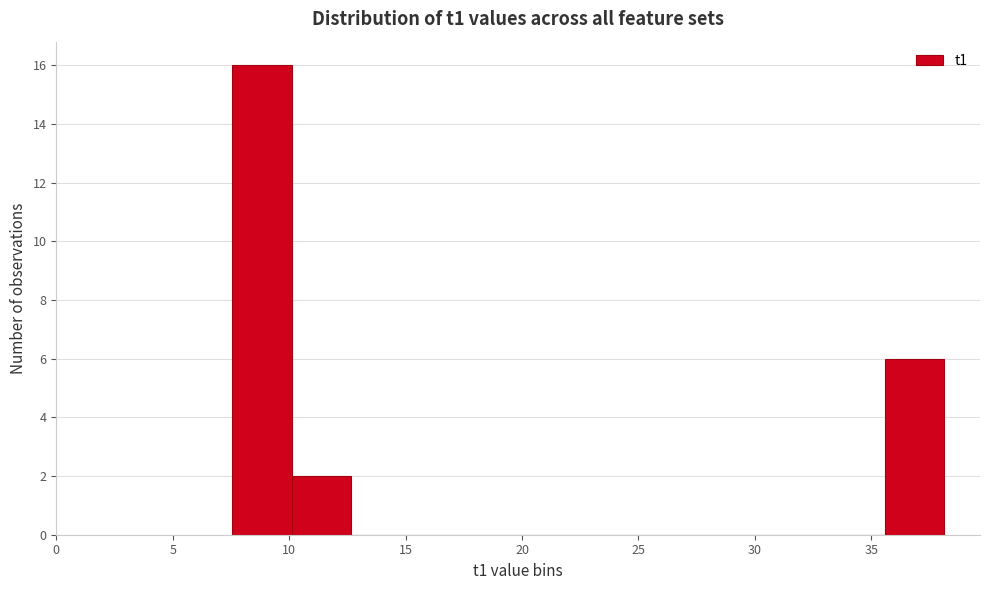

Reading left to right, transcribe this chart: for each bar, give the range it covers on the x-axis and its height. Neither the bar edges nor the heights are printed on the chart, so give them approximately, as read against the axes.

7.5 to 10.0: 16
10.0 to 12.5: 2
12.5 to 15.0: 0
15.0 to 18.0: 0
18.0 to 20.5: 0
20.5 to 23.0: 0
23.0 to 25.5: 0
25.5 to 28.0: 0
28.0 to 30.5: 0
30.5 to 33.0: 0
33.0 to 35.5: 0
35.5 to 38.0: 6